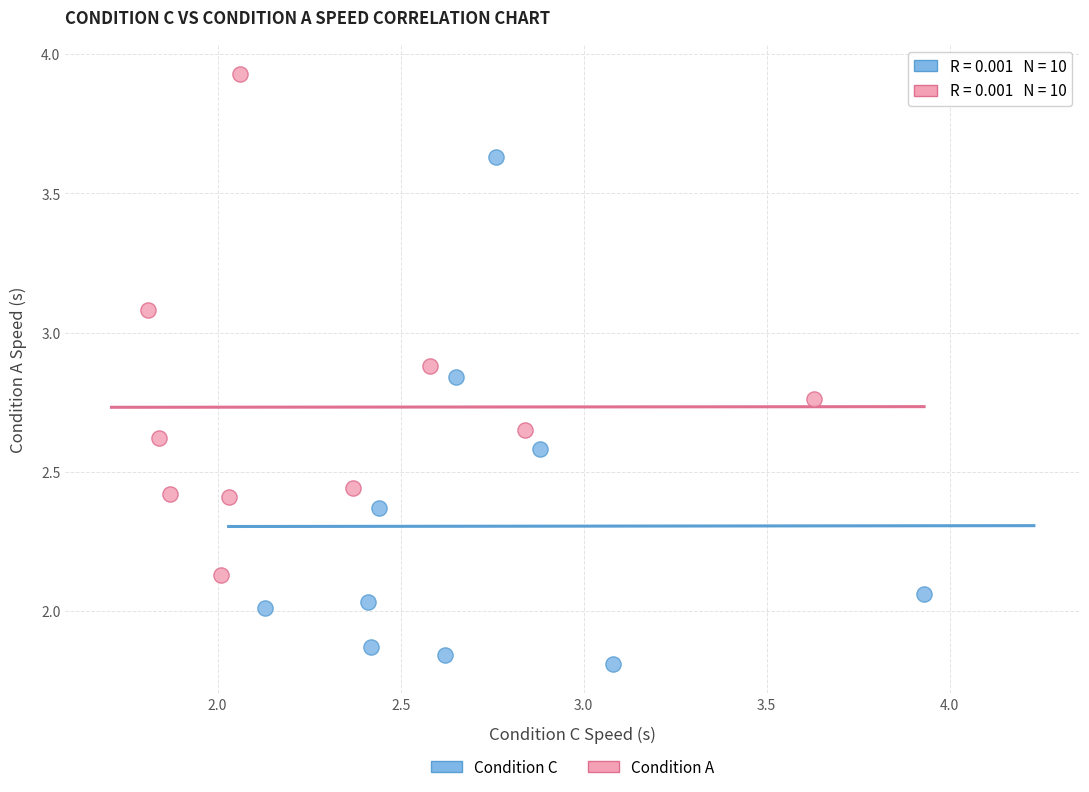

Which series contains the lowest Y value?

Condition C